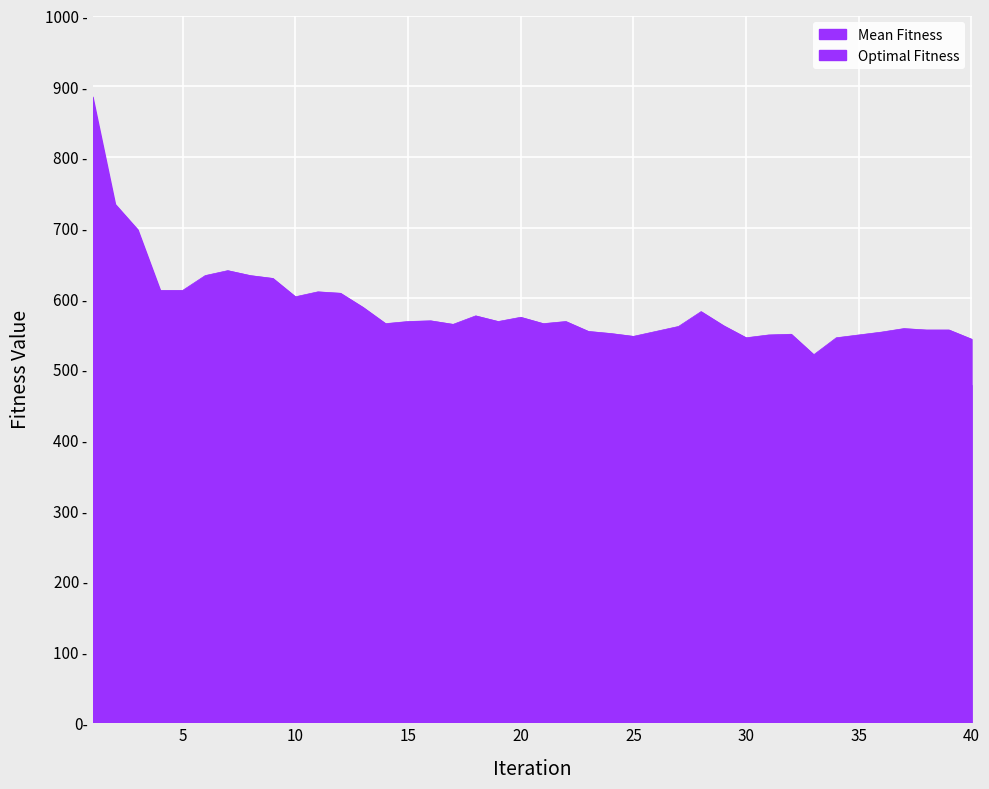

True or false: Optimal Fitness and Mean Fitness cross at least once.

False